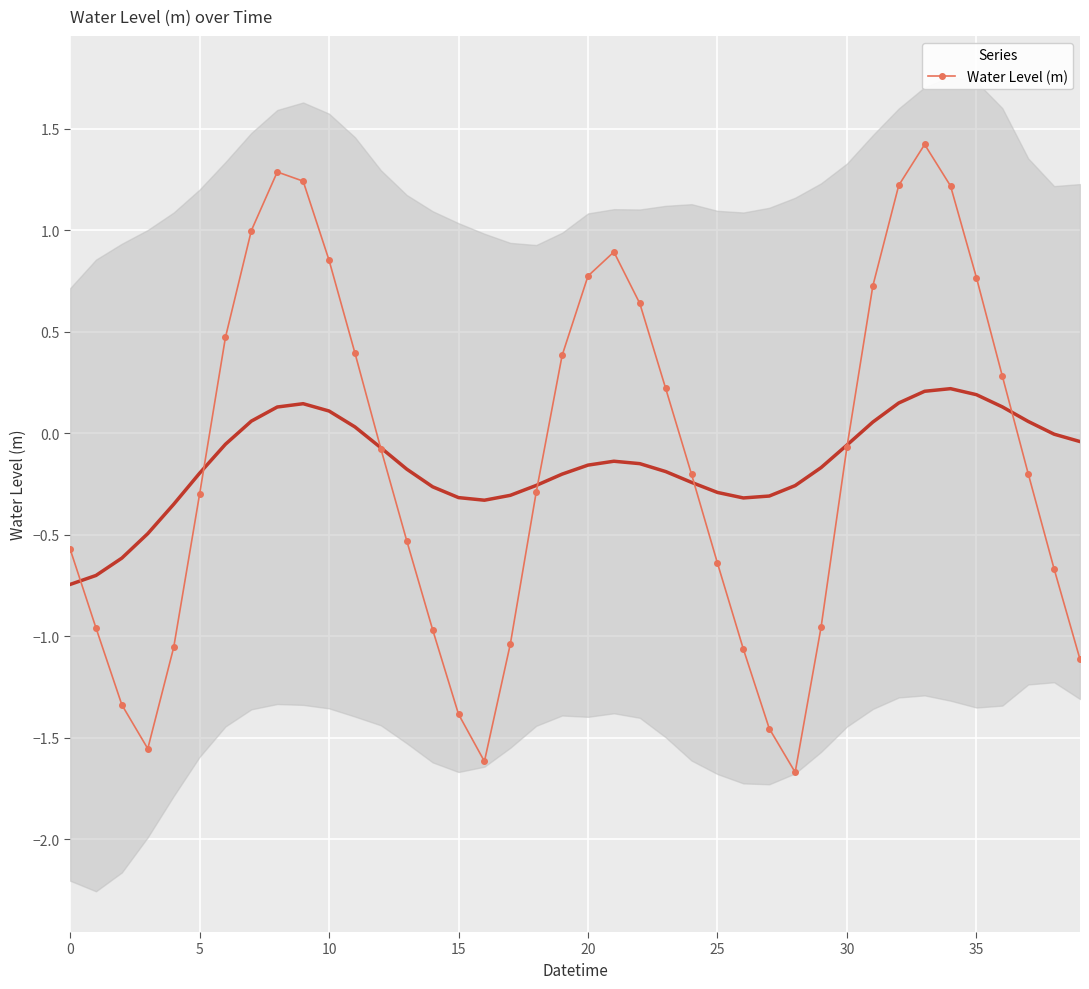

In Water Level (m), how many points are lower than both neighbors (excluding endpoints)?

3